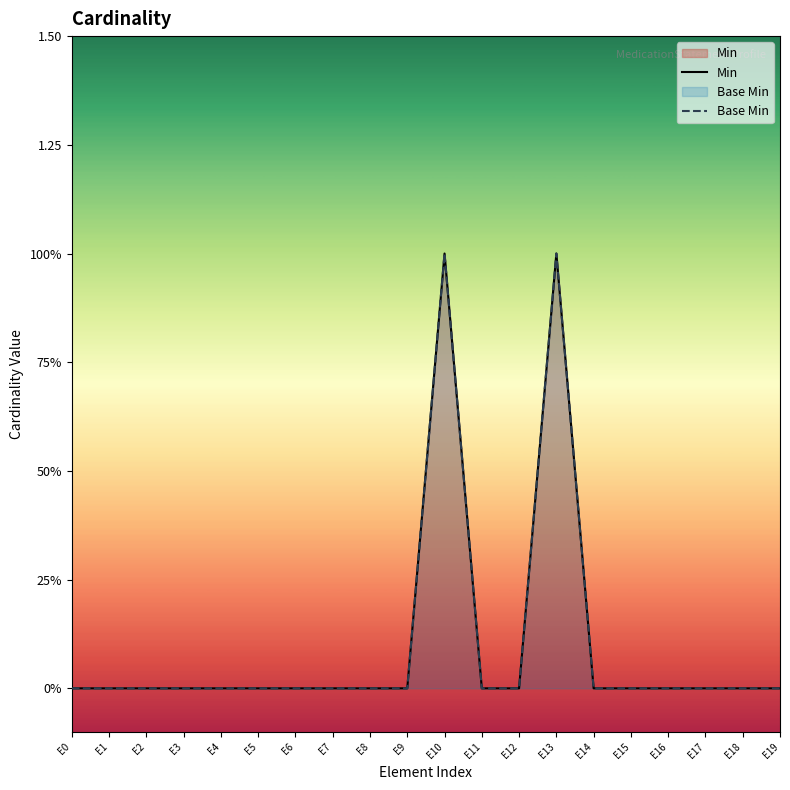

Rank the series at E11 from lowest to highest value.

Min, Base Min